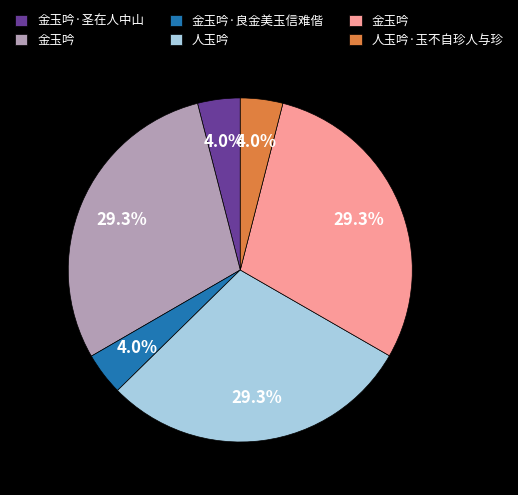

Is there a majority slice in this chart?

No